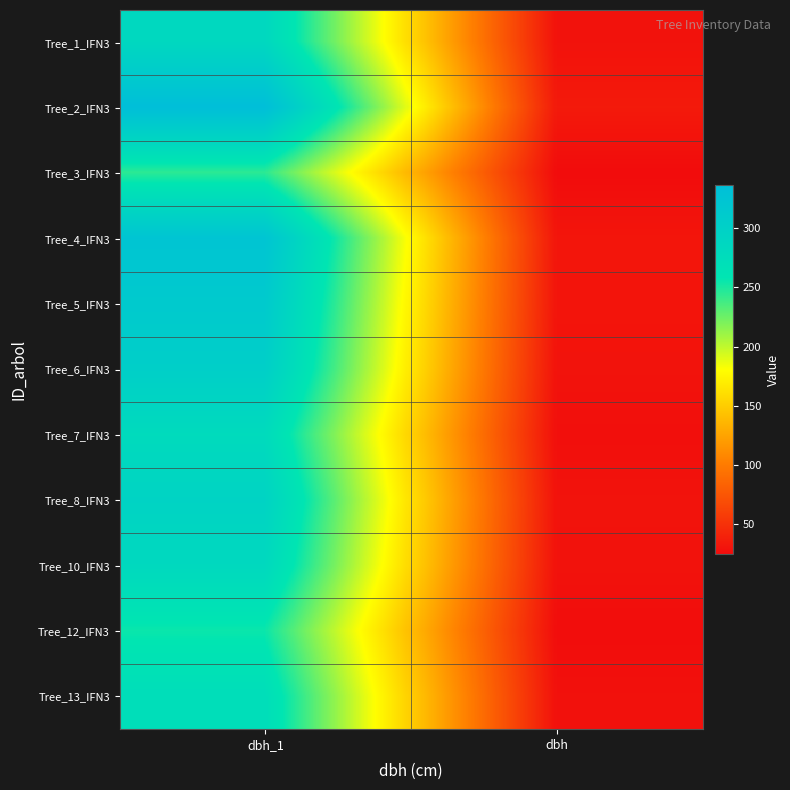

List the series in order of their peak value, highest first.

Tree_2_IFN3, Tree_4_IFN3, Tree_5_IFN3, Tree_6_IFN3, Tree_8_IFN3, Tree_1_IFN3, Tree_10_IFN3, Tree_7_IFN3, Tree_13_IFN3, Tree_12_IFN3, Tree_3_IFN3